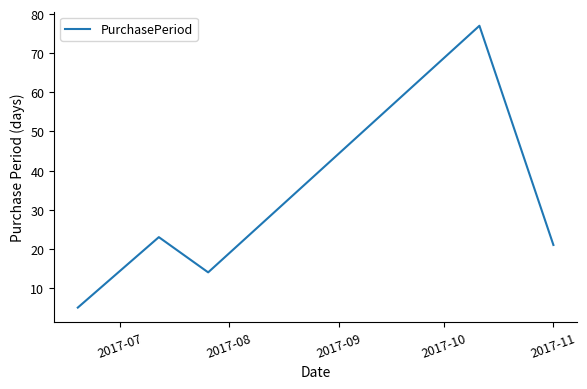

What is the difference between the maximum and second lowest values?

63